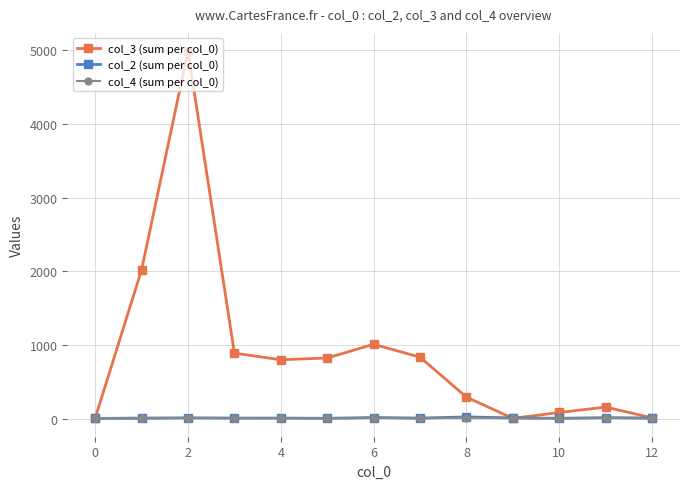

Which series has the widest spread of values?

col_3 (sum per col_0)